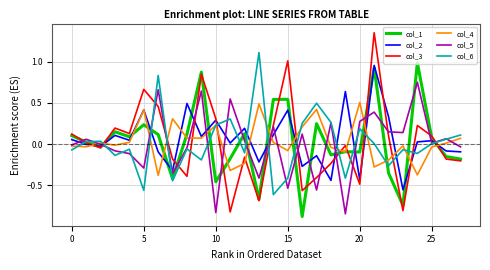

Which series has the widest spread of values?

col_3